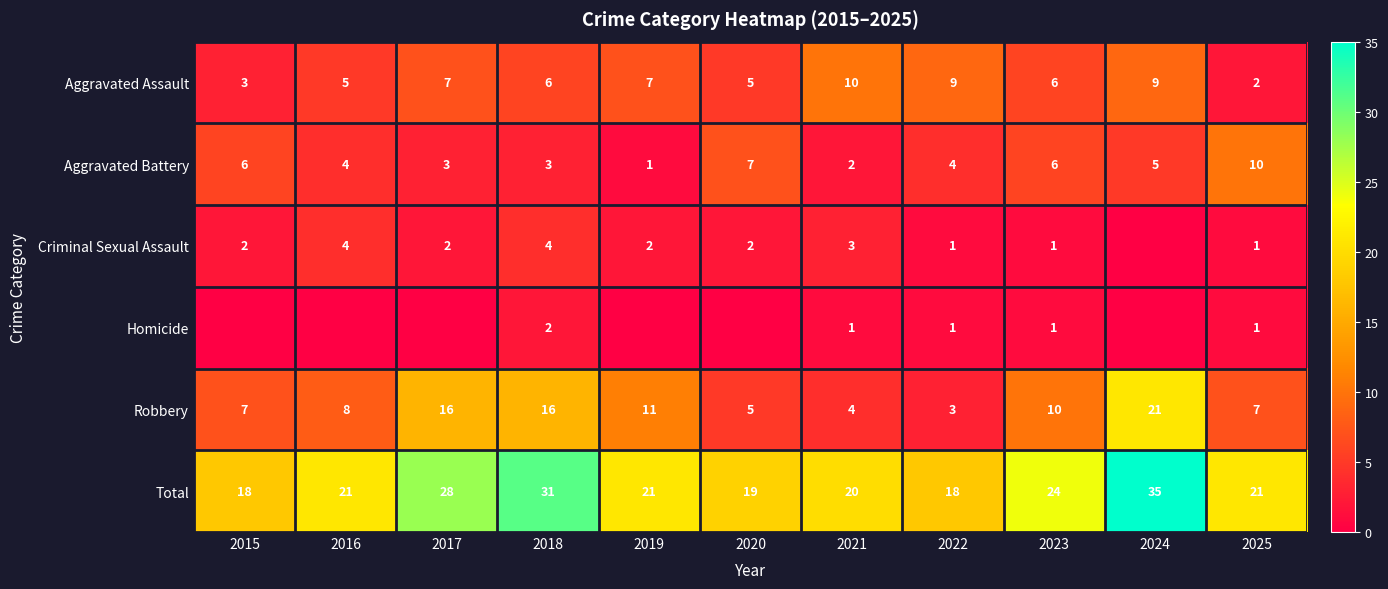

Which category has the lowest value in the Aggravated Battery series?

2019